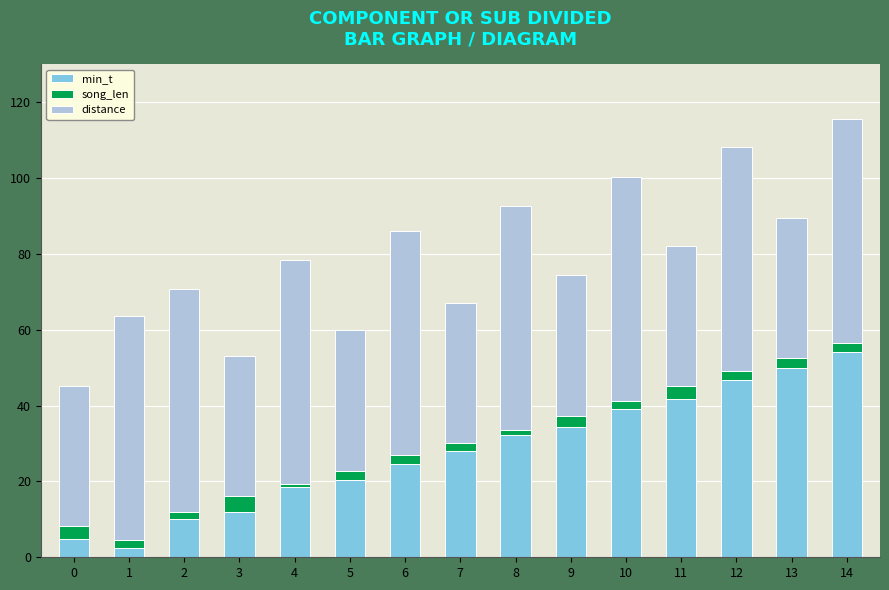

How many distinct data groups are displayed?

3